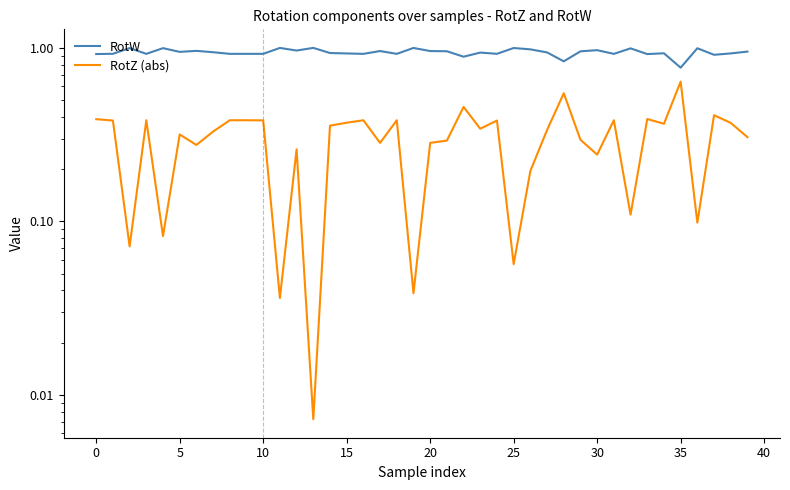

At how many categories does at least one series exceed 0?

40